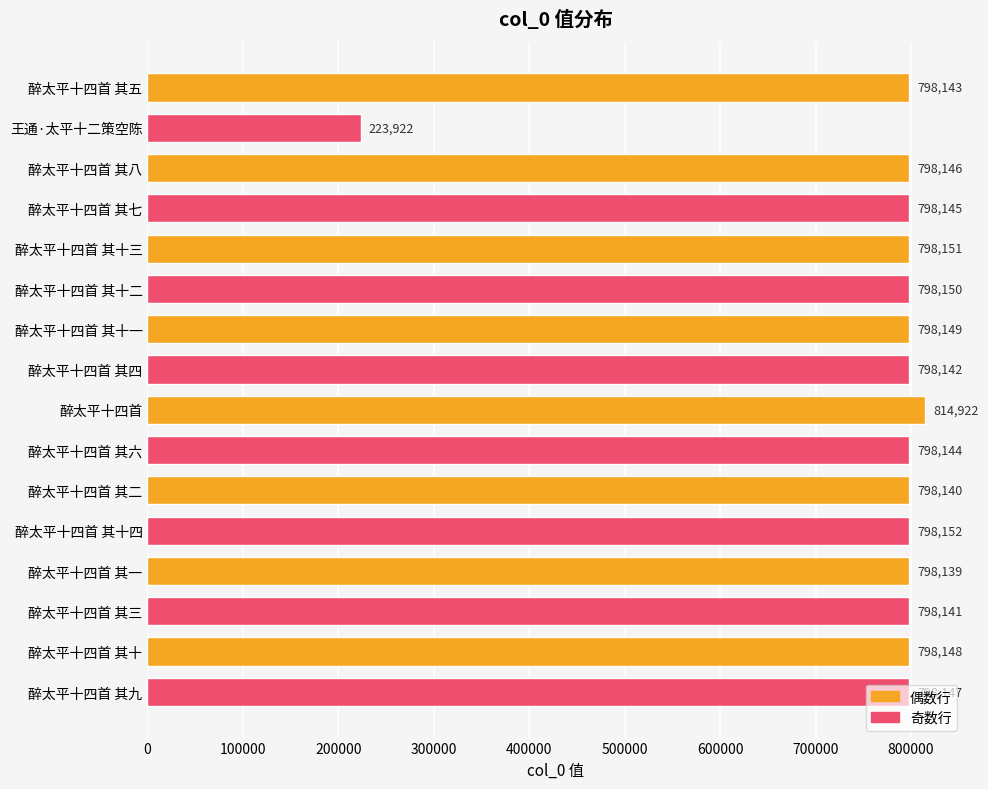

Between 醉太平十四首 其四 and 醉太平十四首 其九, which is larger?

醉太平十四首 其九